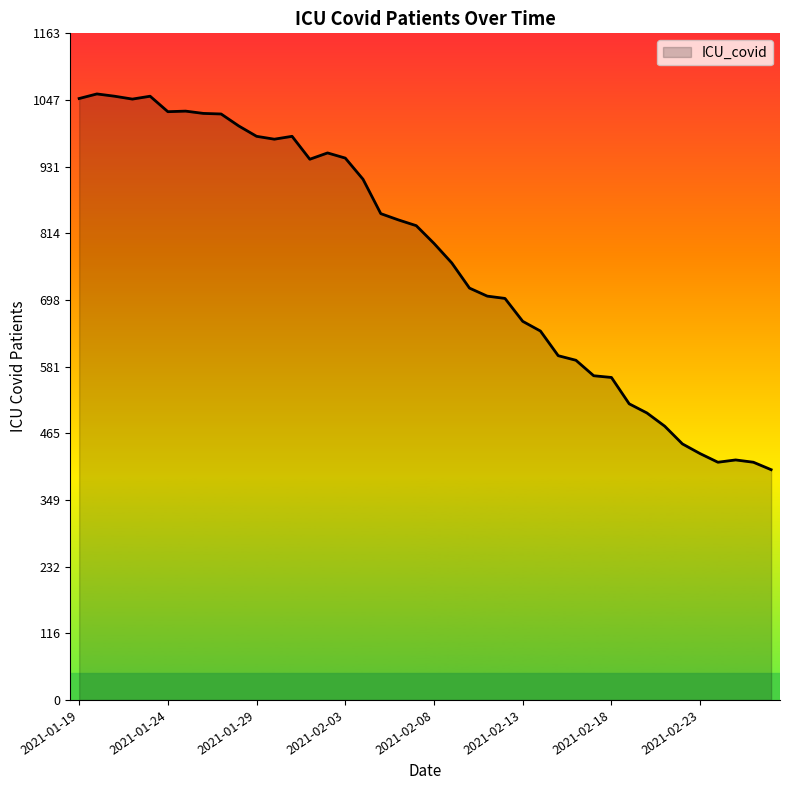

What is the greatest value displayed?

1058